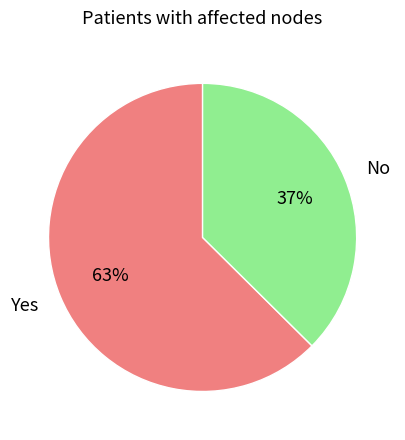

Is Yes the majority of the pie?

Yes